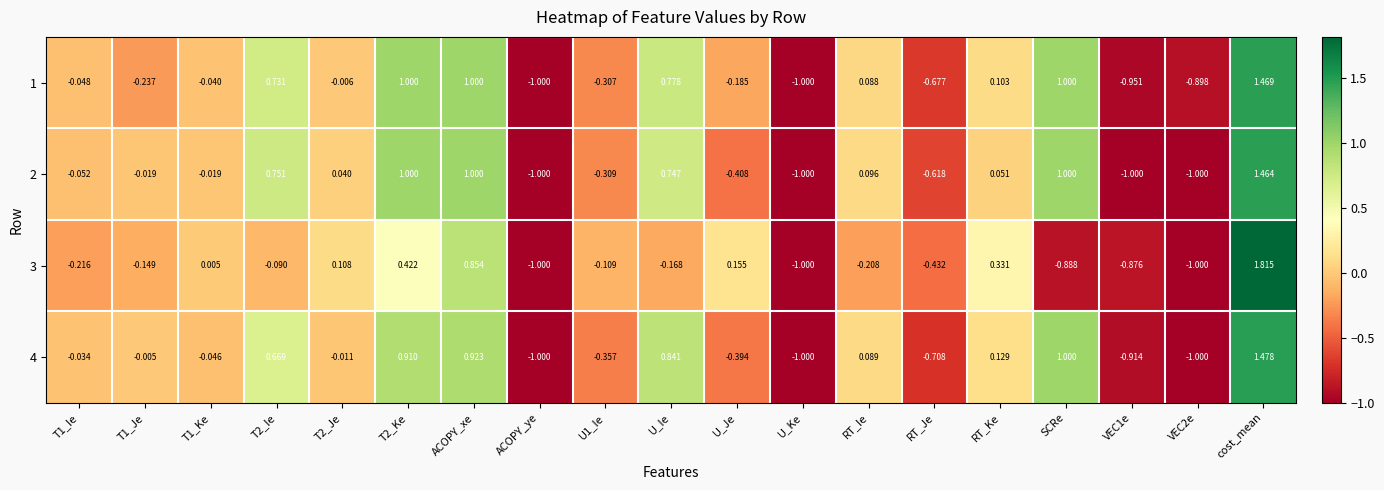

Is the value of 4 at T2_Je greater than the value of 2 at RT_Ke?

No